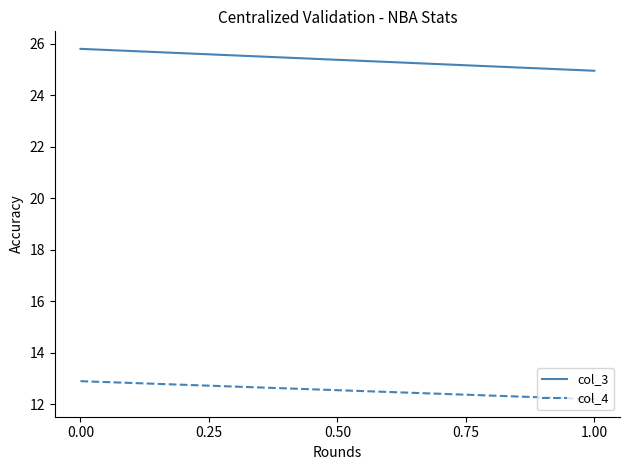

How many data points does each series have?

2